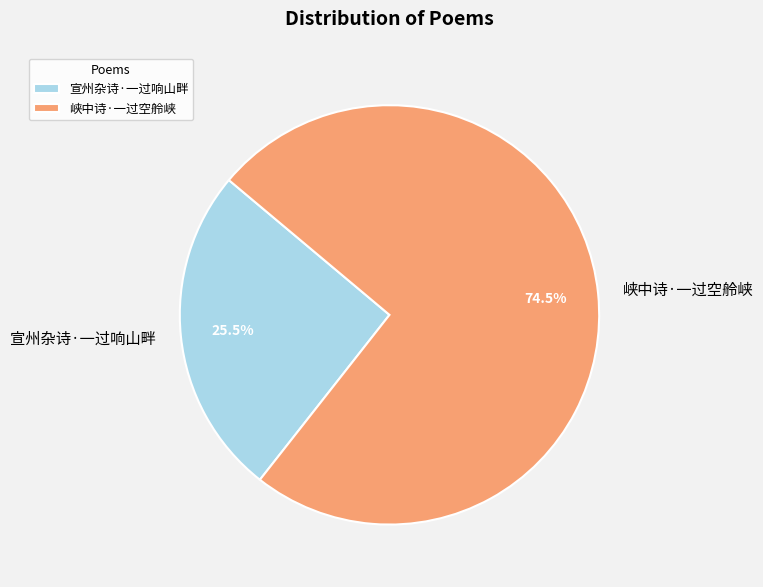

Rank the categories by value from highest to lowest.

峡中诗·一过空舲峡, 宣州杂诗·一过响山畔